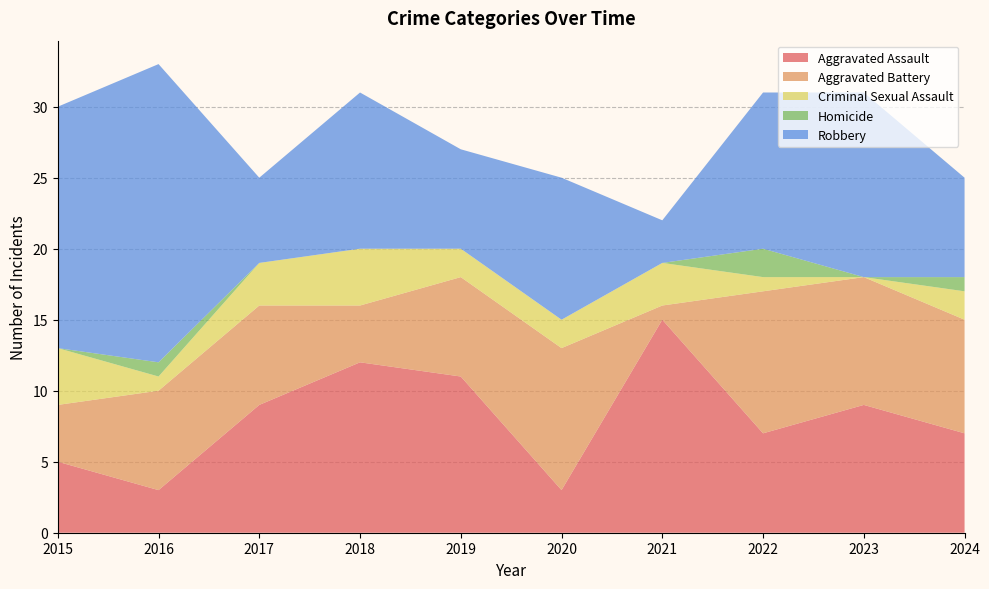

Reading left to right, what are all the values shown in this chart?

Aggravated Assault: 5	3	9	12	11	3	15	7	9	7
Aggravated Battery: 4	7	7	4	7	10	1	10	9	8
Criminal Sexual Assault: 4	1	3	4	2	2	3	1	0	2
Homicide: 0	1	0	0	0	0	0	2	0	1
Robbery: 17	21	6	11	7	10	3	11	13	7